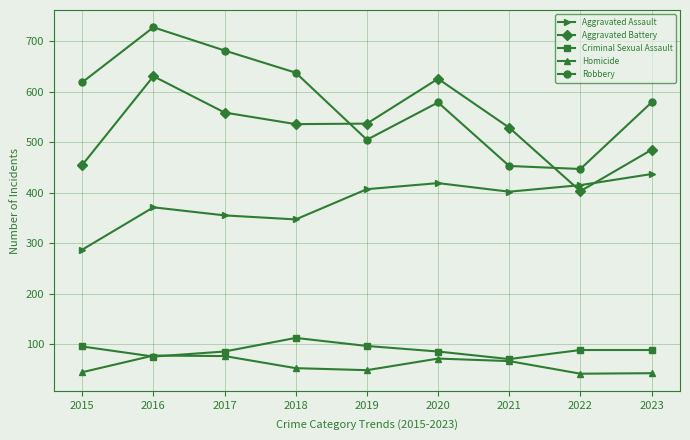

Which series has the widest spread of values?

Robbery